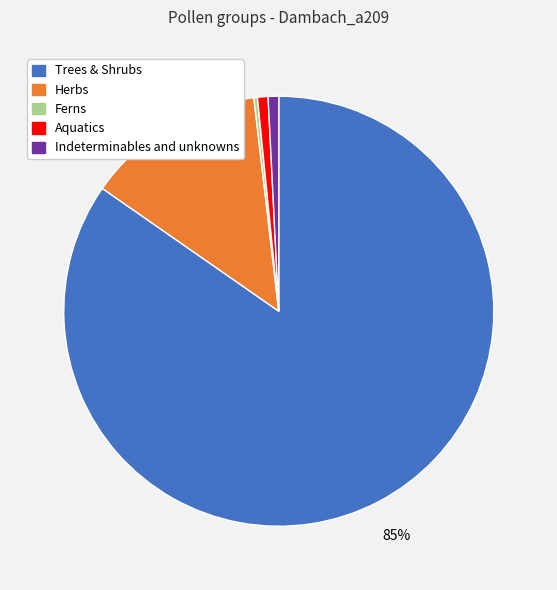

Is there a majority slice in this chart?

Yes